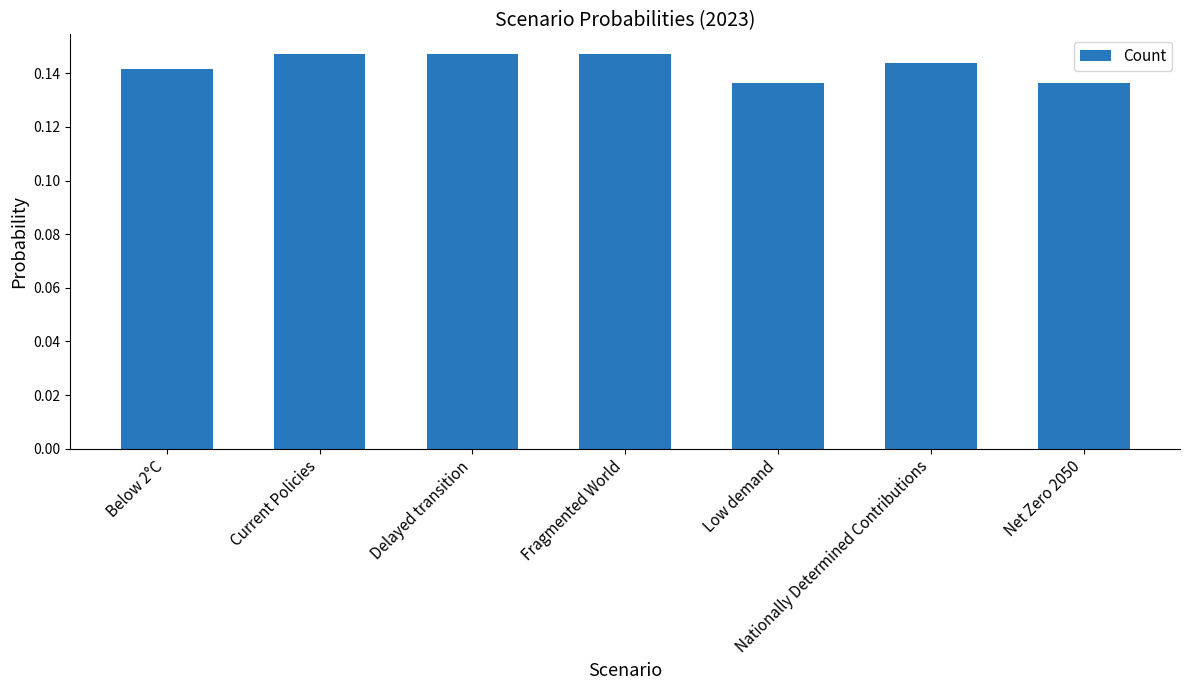

Between Nationally Determined Contributions and Net Zero 2050, which is larger?

Nationally Determined Contributions